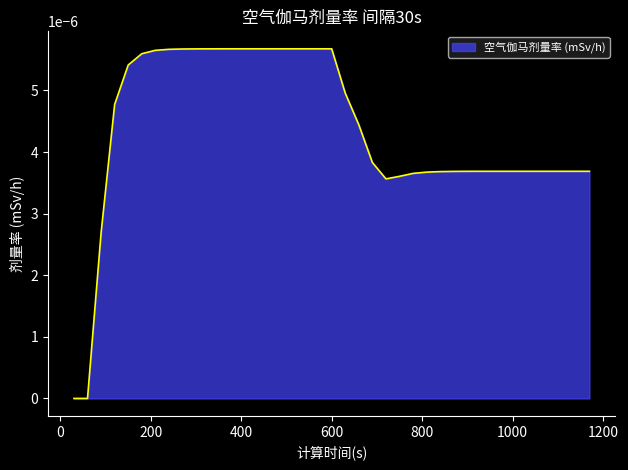

At which category does the chart reach its minimum across all series?

30